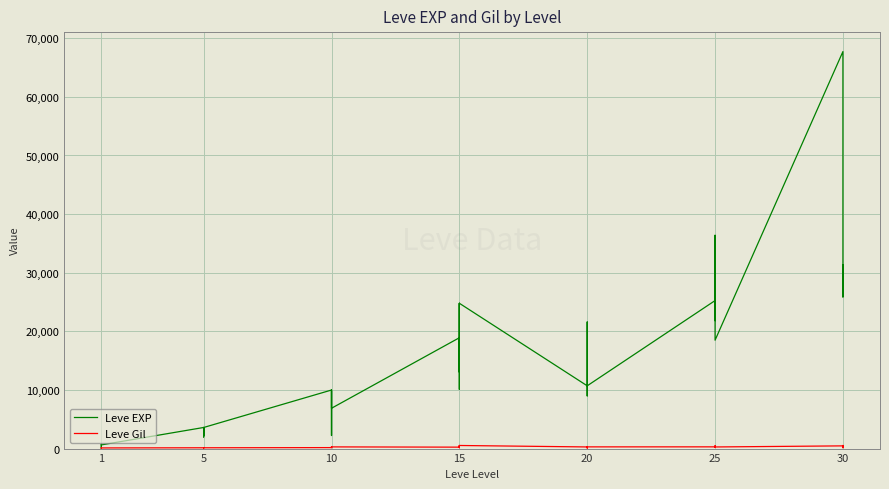

How many lines are shown in the chart?

2